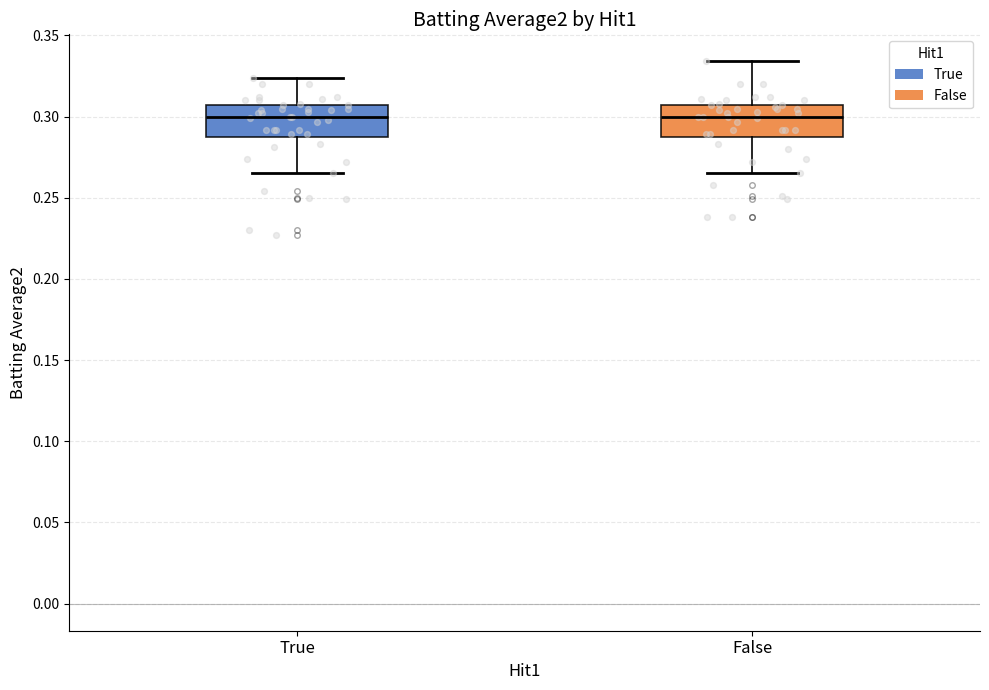

Reading left to right, read every box against the y-axis: the position of its median line, the range the box covers, and the ends of its whiskers. The values are not printed on the chart, so give them approximately, as read against the axis.

True: median 0.300, box 0.290 to 0.305, whiskers 0.265 to 0.325
False: median 0.300, box 0.290 to 0.305, whiskers 0.265 to 0.335